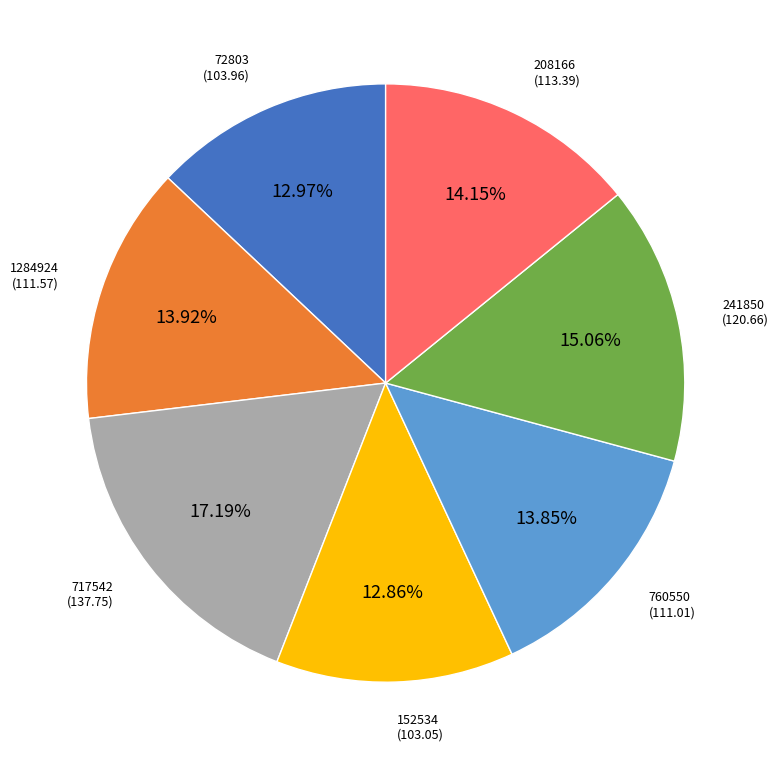

Does any single category account for the majority?

No